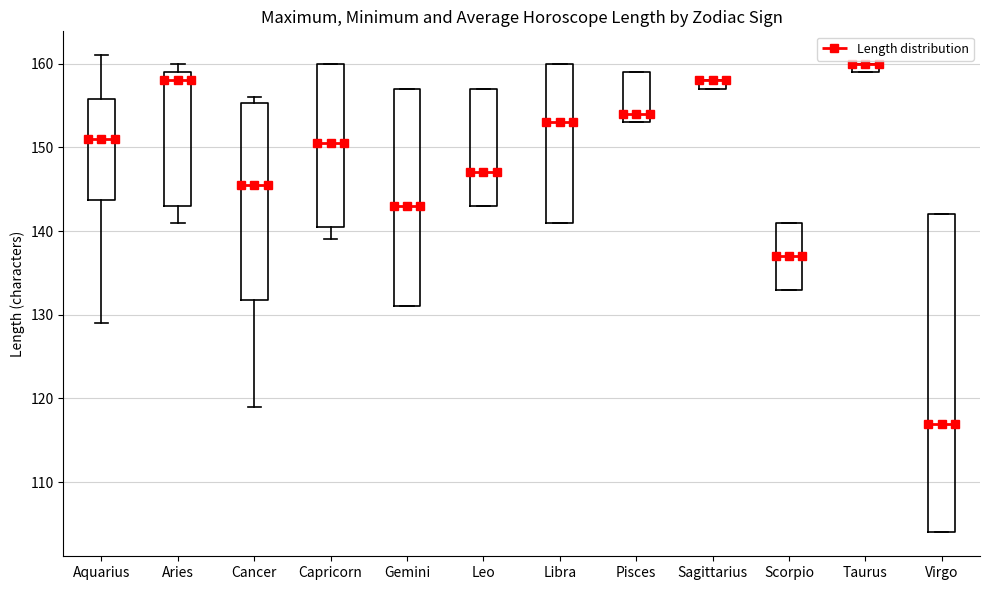

Where is the lower edge of the box for Aquarius on the y-axis? The values are not printed on the chart, so give them approximately, as read against the axis.

144